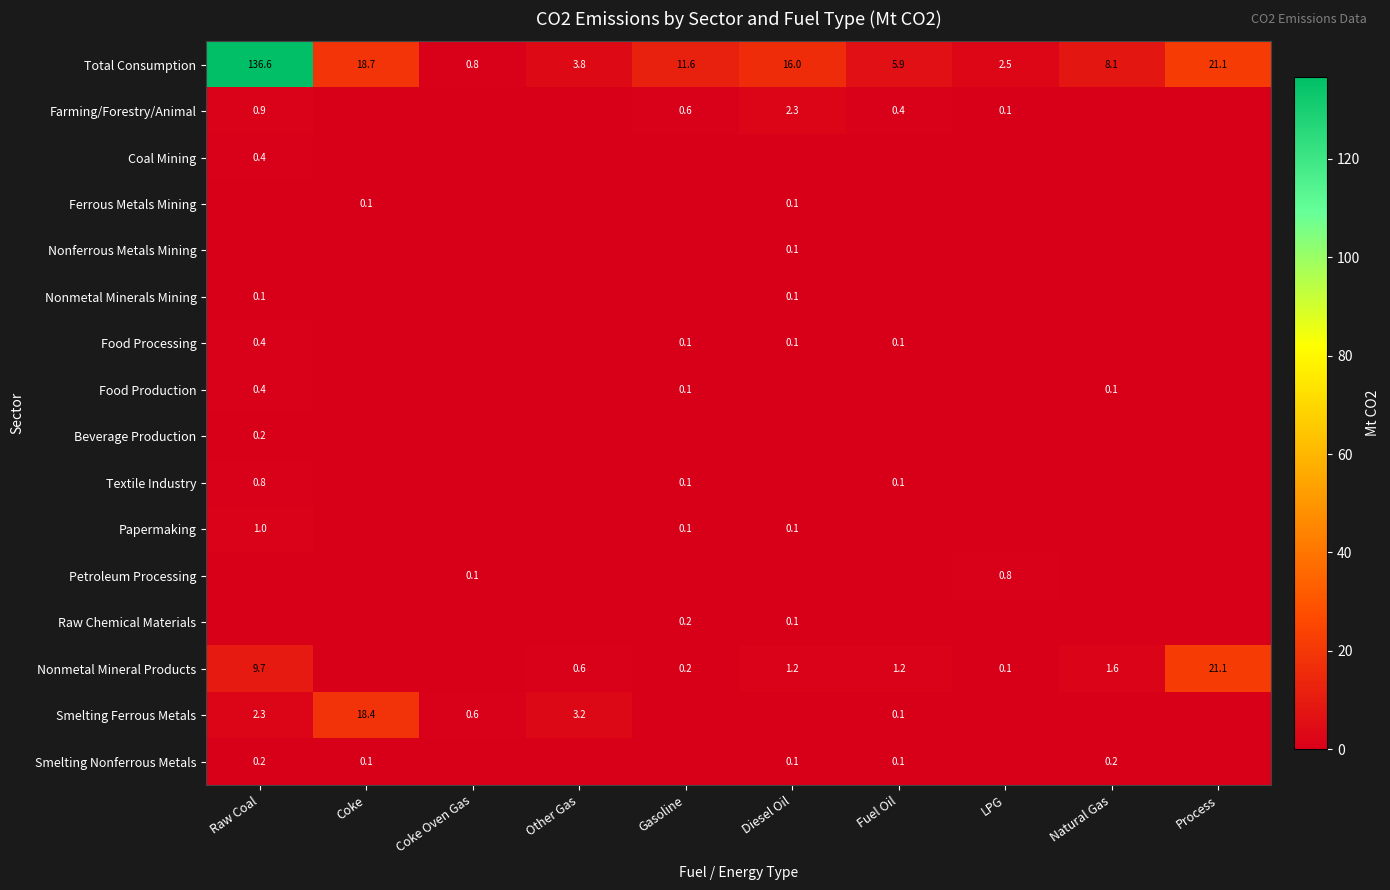

Is it true that Nonmetal Mineral Products equals 0.2 at Gasoline?

True